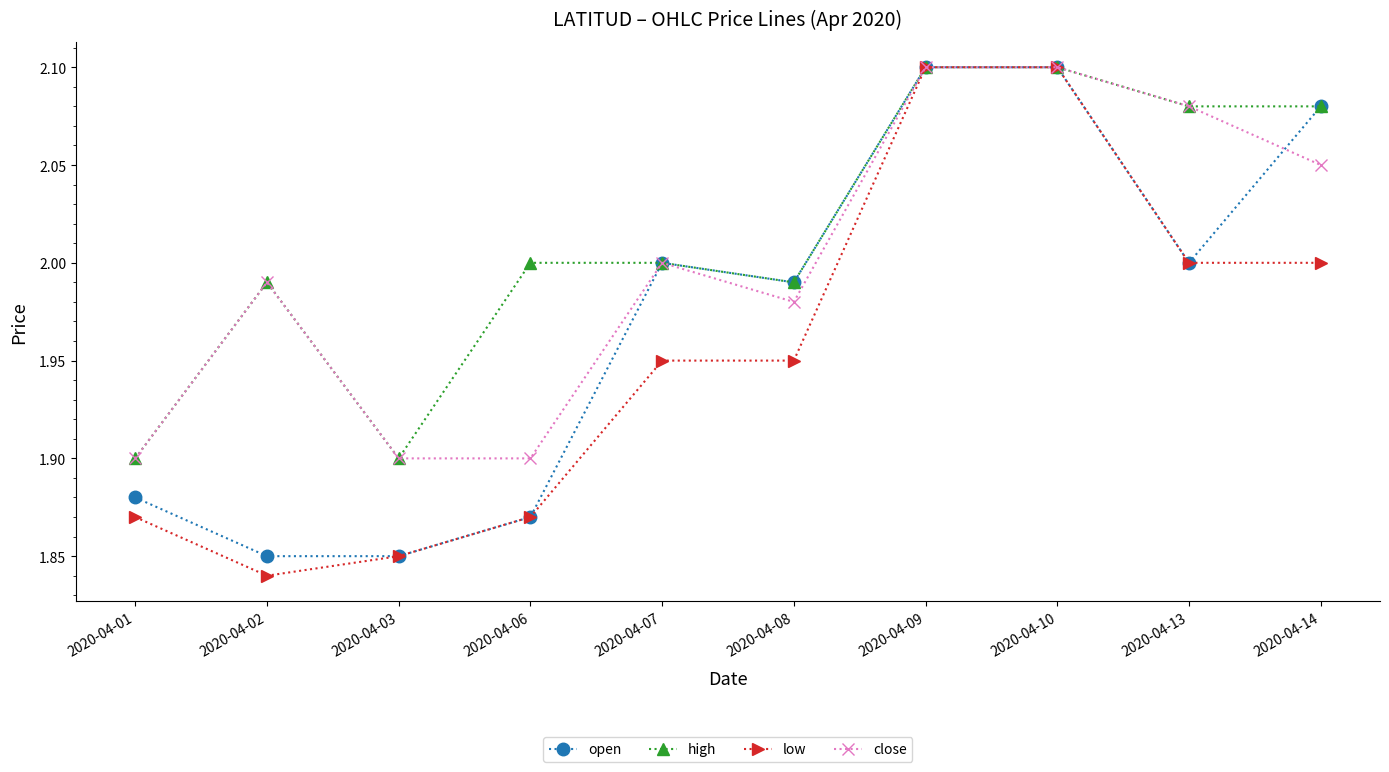

Which series has the largest total across all categories?

high